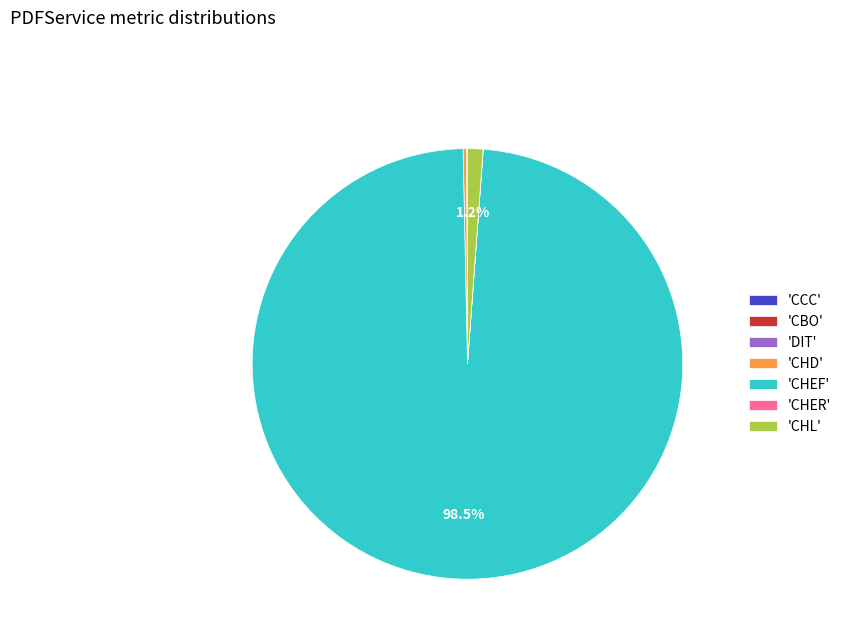

What is the largest slice in the pie chart?

'CHEF'